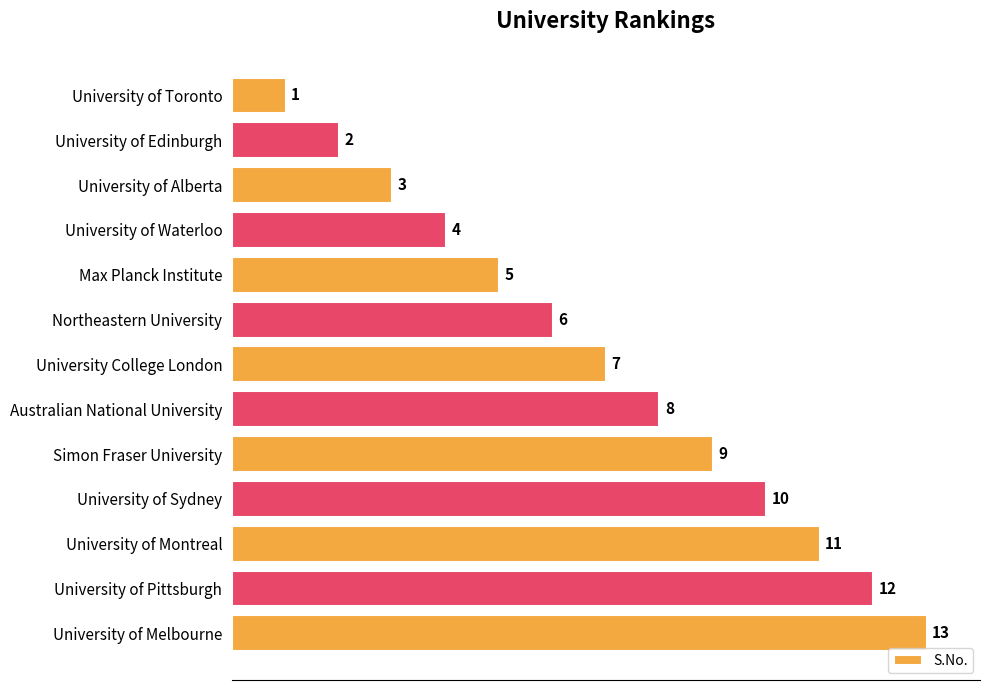

Between University of Toronto and University of Pittsburgh, which is larger?

University of Pittsburgh